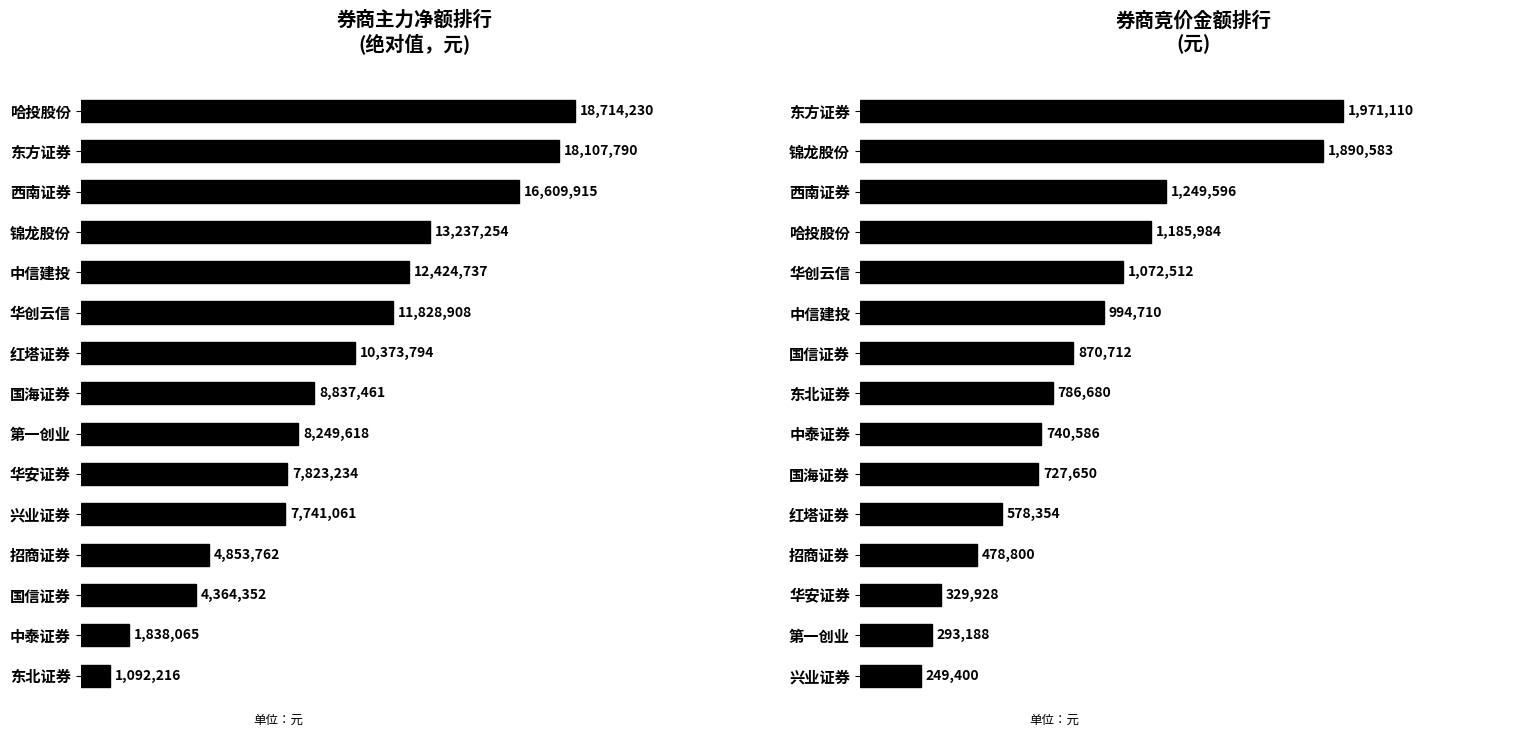

Rank the series by their maximum value, from lowest to highest.

竞价金额, 主力净额(绝对值)